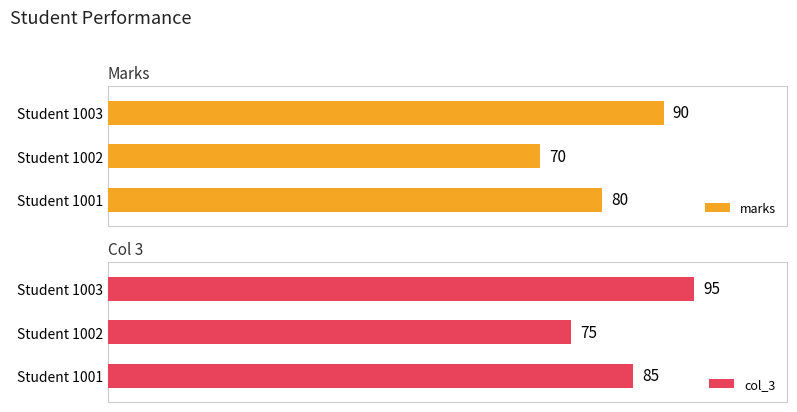

List the labels in order of marks value, smallest first.

Student 1002, Student 1001, Student 1003